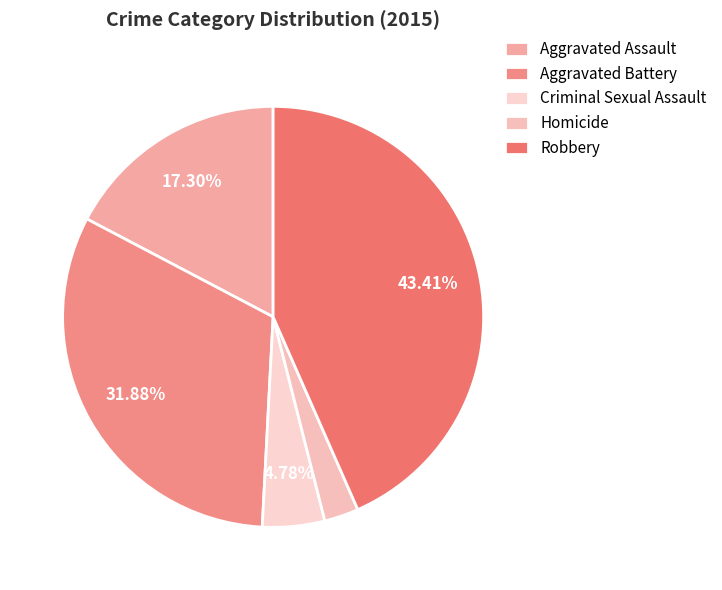

To the nearest percent, what is the average slice percentage?

20%